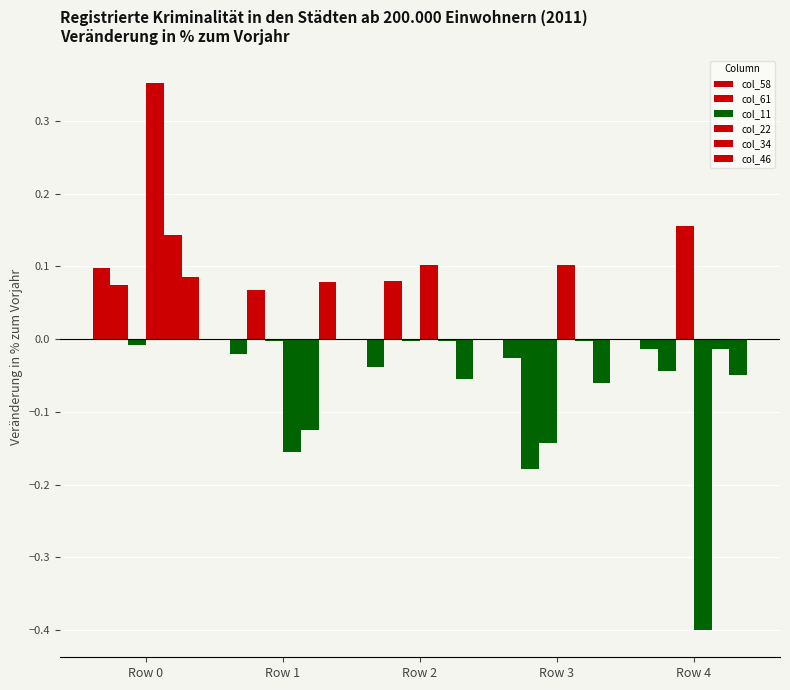

At how many categories does at least one series exceed 0?

5